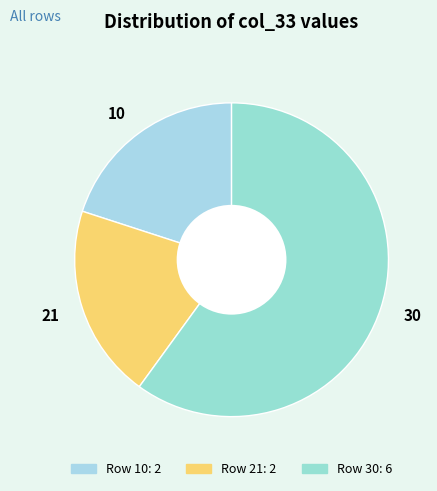

Which slice represents more than half of the pie?

30